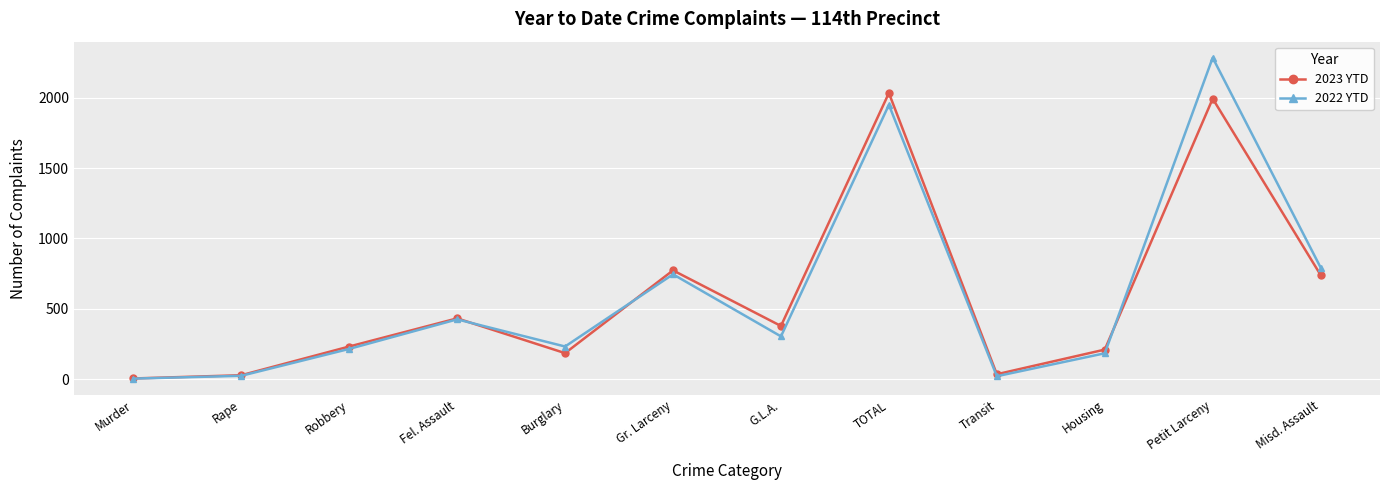

True or false: 2023 YTD has a value of 185 at Burglary.

True